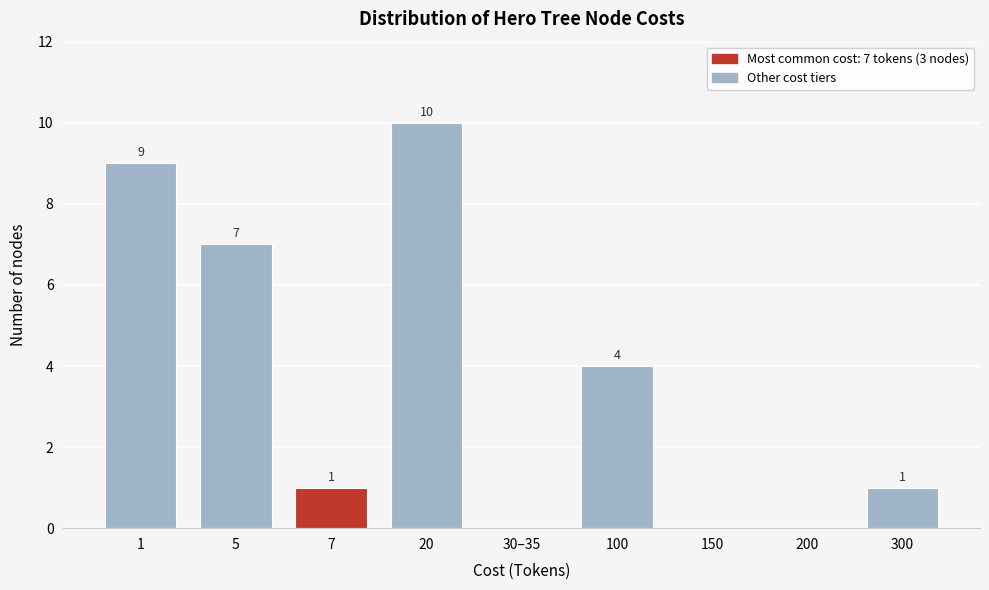

Reading left to right, extract all data points from this chart.

1=9	5=7	7=1	20=10	30–35=0	100=4	150=0	200=0	300=1